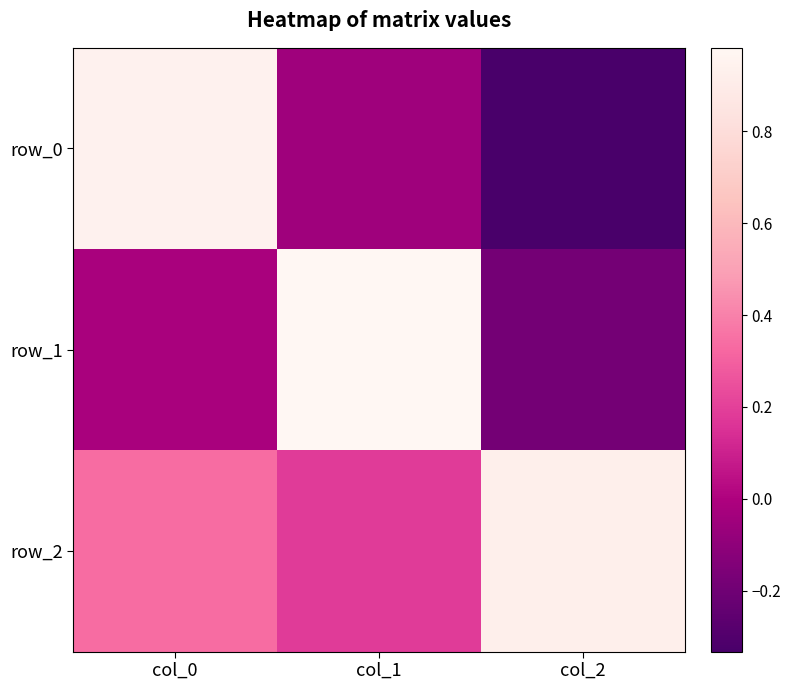

Which category has the lowest value across all series?

col_2